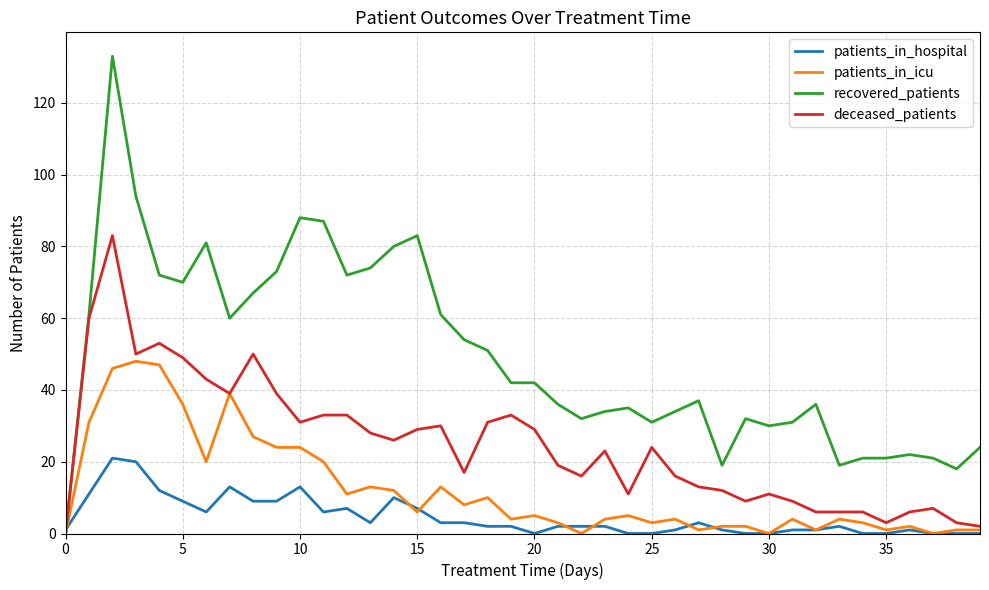

Rank the series by their average value, from highest to lowest.

recovered_patients, deceased_patients, patients_in_icu, patients_in_hospital